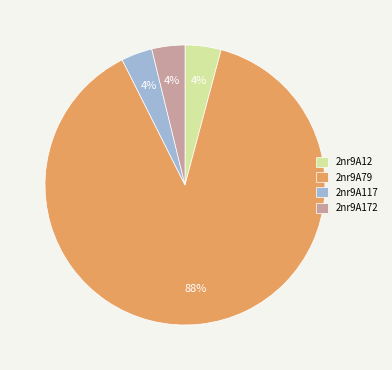

Which slice is the largest?

2nr9A79